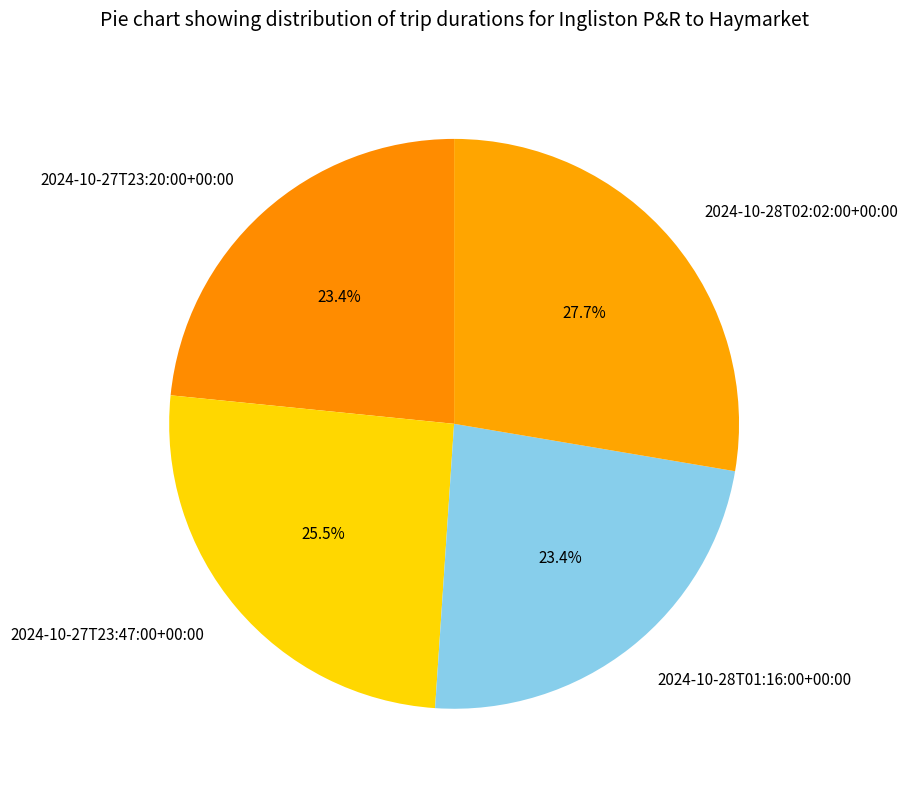

Does any single category account for the majority?

No